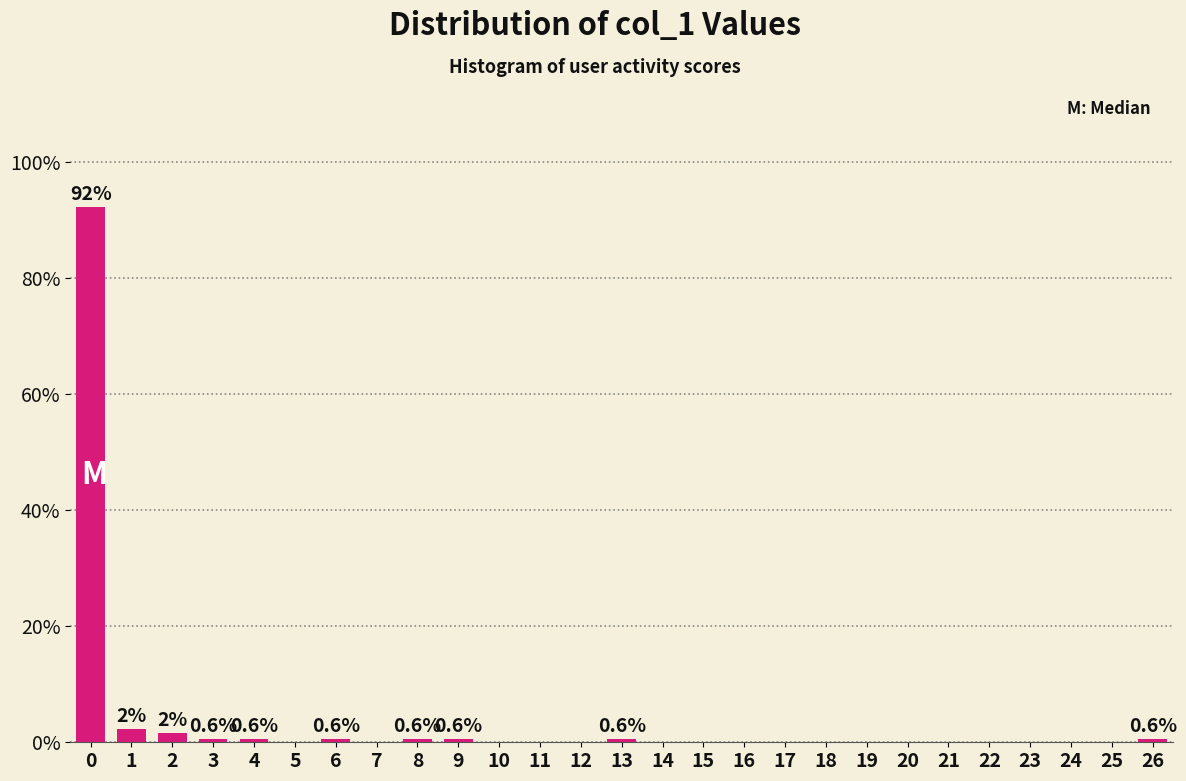

Reading right to left, transcribe all the data shown in this chart.

26=0.6	25=0.0	24=0.0	23=0.0	22=0.0	21=0.0	20=0.0	19=0.0	18=0.0	17=0.0	16=0.0	15=0.0	14=0.0	13=0.6	12=0.0	11=0.0	10=0.0	9=0.6	8=0.6	7=0.0	6=0.6	5=0.0	4=0.6	3=0.6	2=1.7	1=2.2	0=92.2